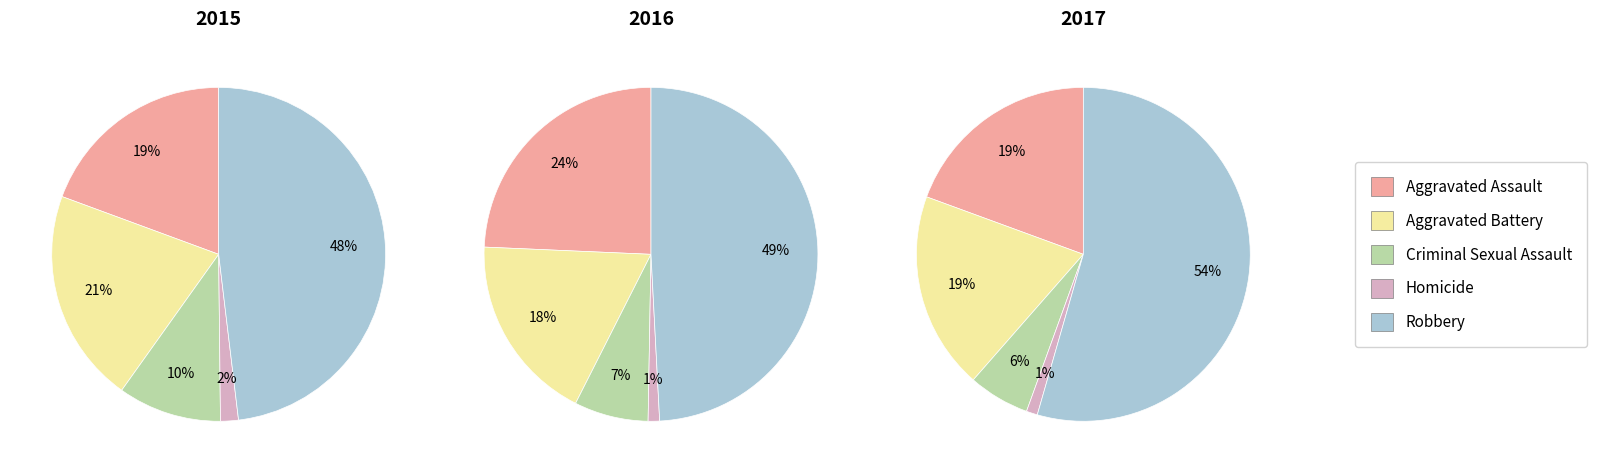

How many segments does this pie chart have?

5